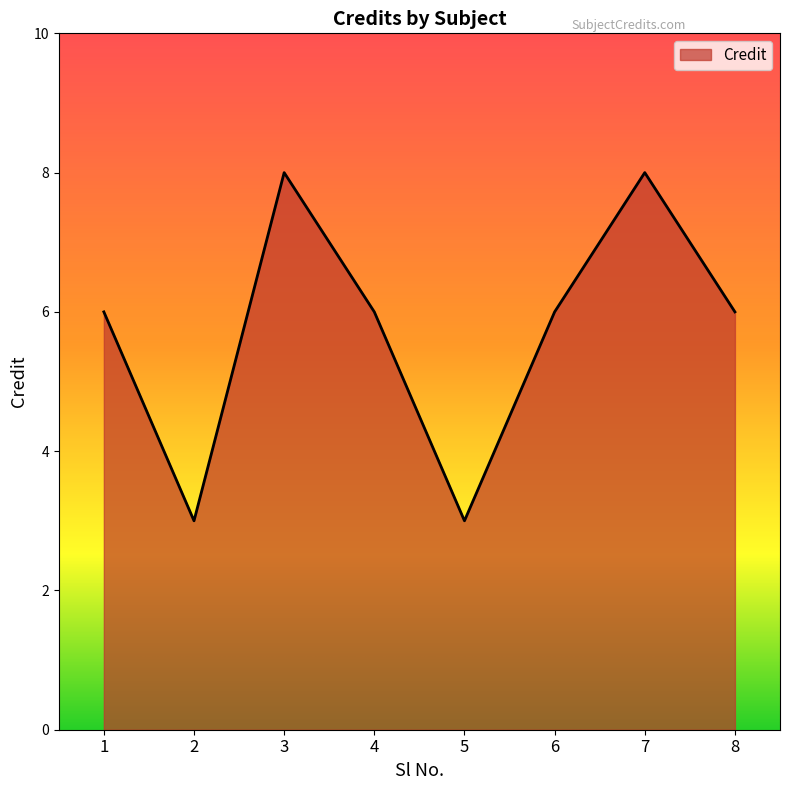

True or false: the data shows 1 at 5.

False